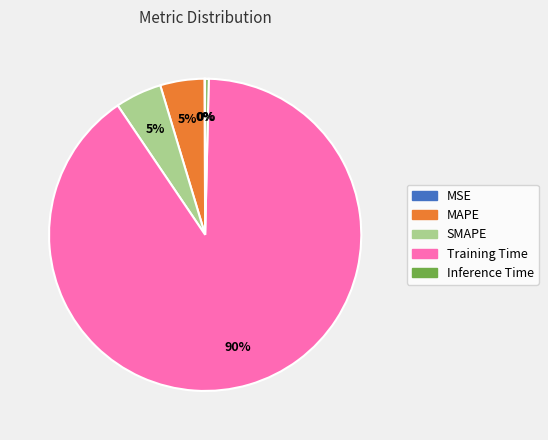

Combined, do MAPE and SMAPE account for over 50%?

No